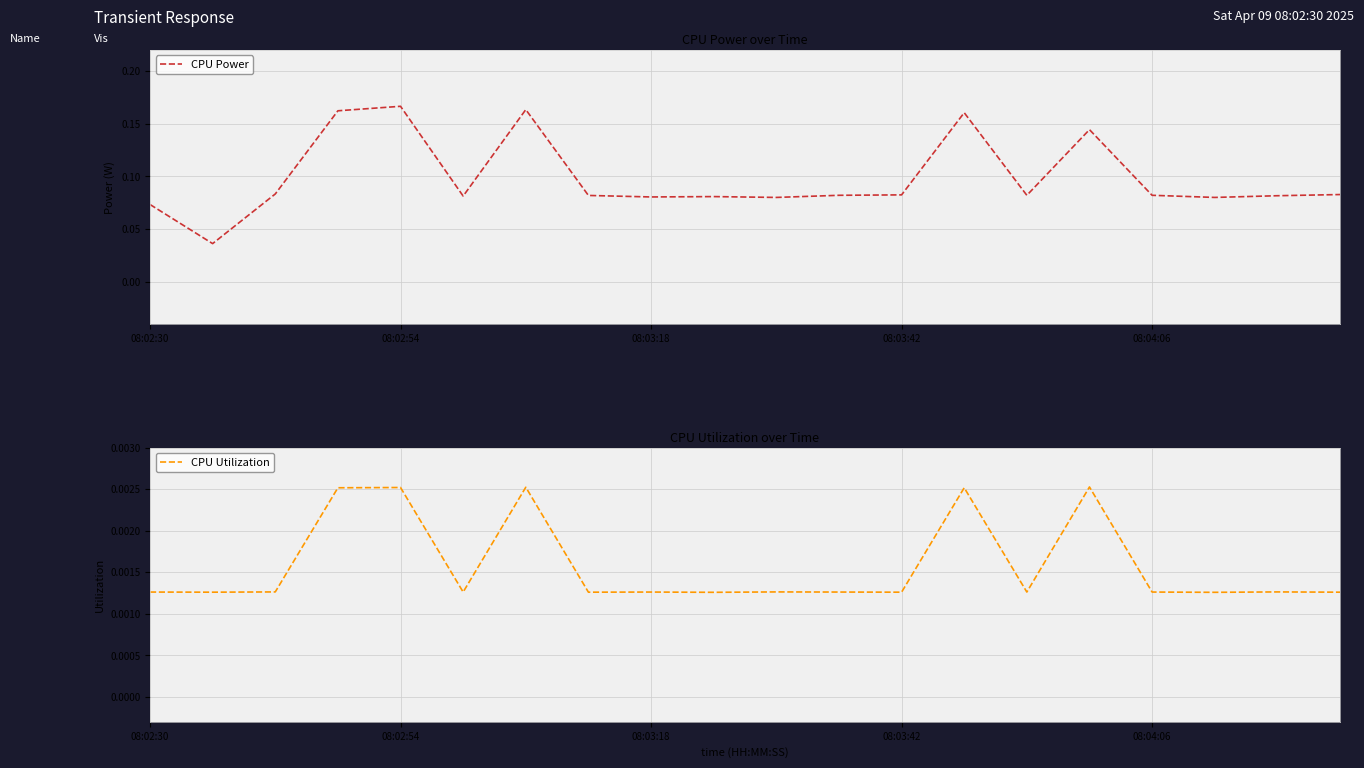

True or false: CPU Power and CPU Utilization intersect in this chart.

False